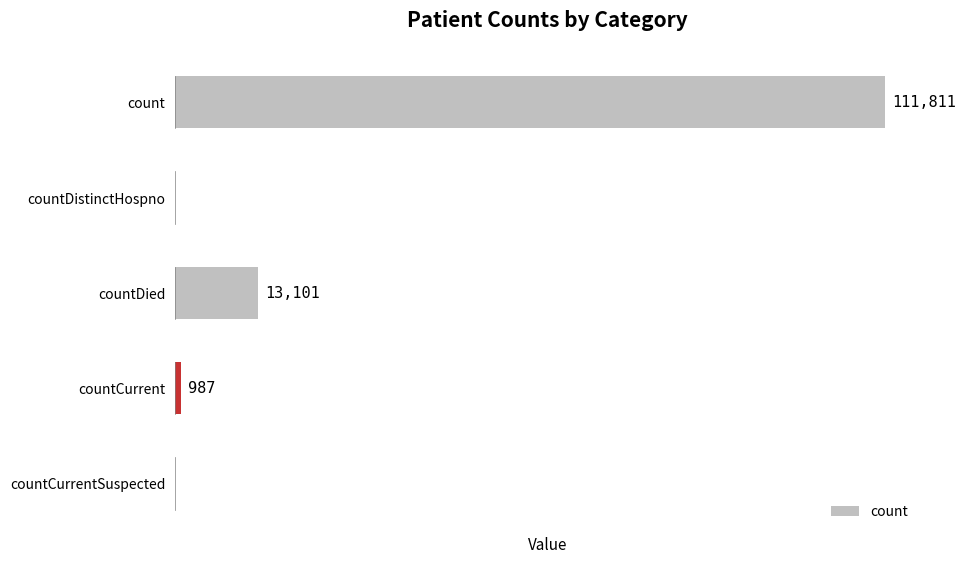

At which label is the value closest to 55905?

countDied